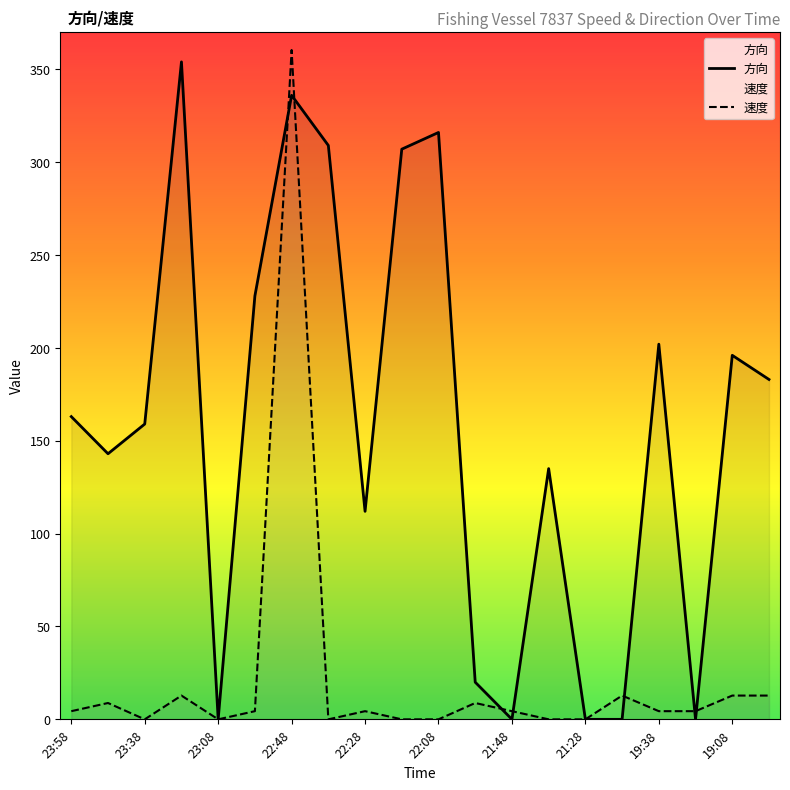

Count the number of data series in this chart.

2